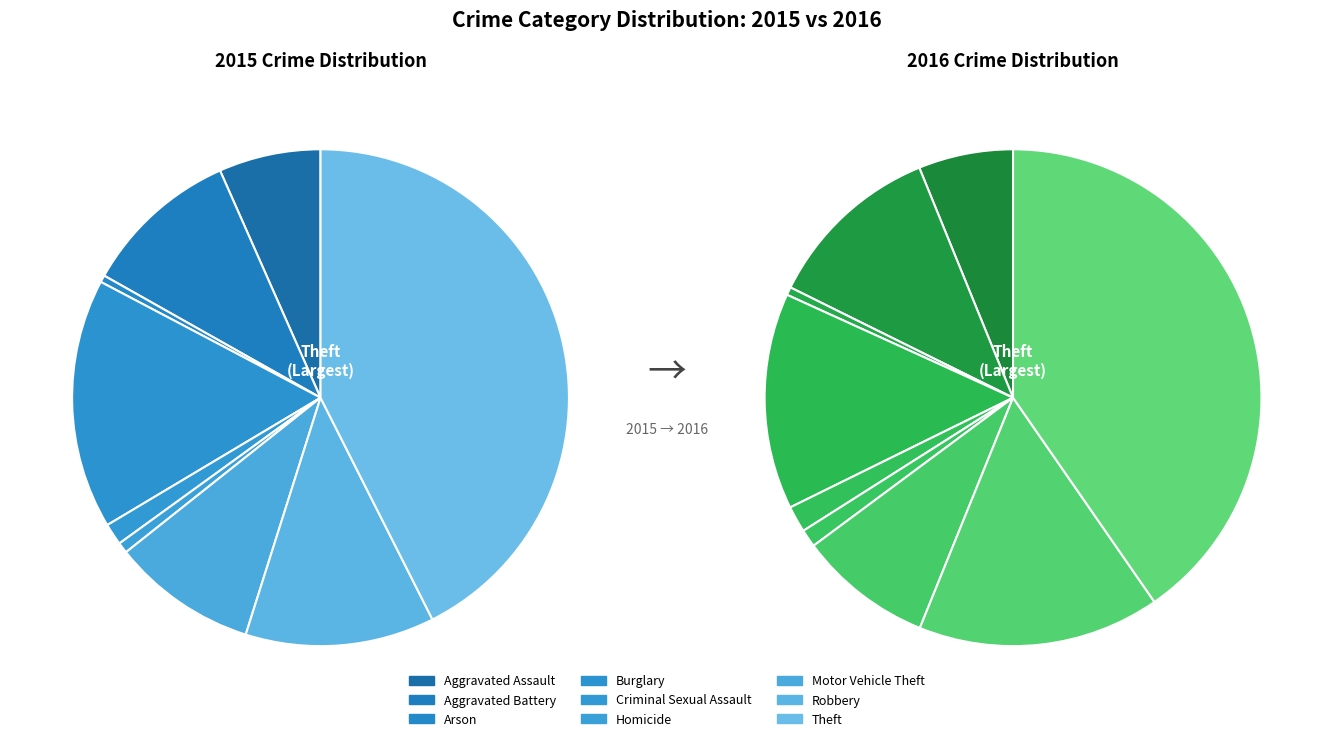

Which category has the biggest portion of the pie?

Theft